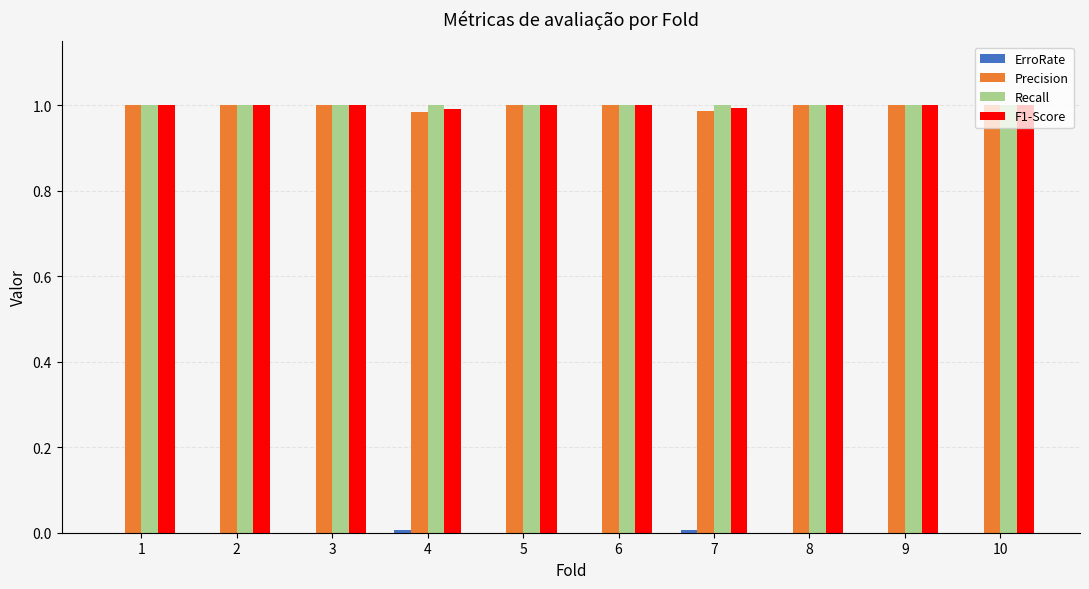

What is the total value across all series at 3?

3.0